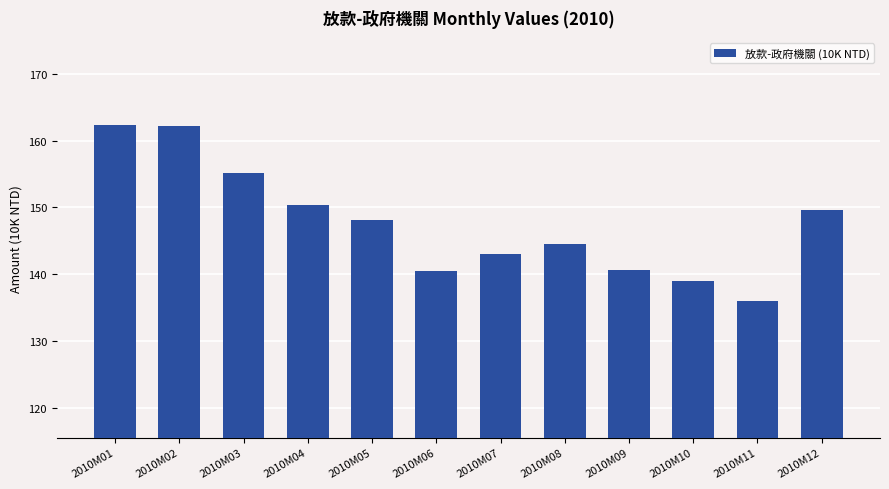

What is the value of the 8th bar from the left?

144.5